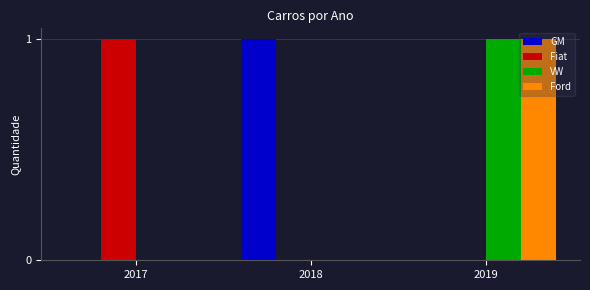

How many groups of bars are there?

3